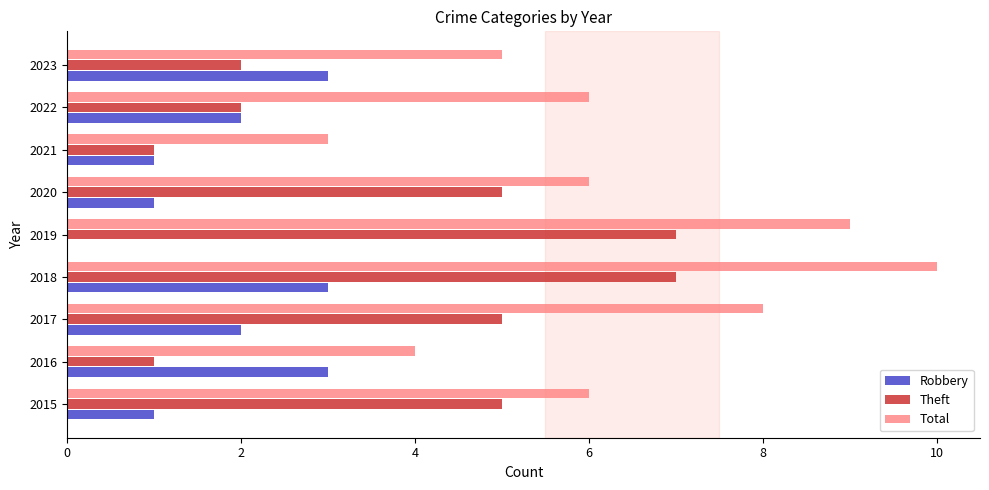

Which series changed the most between 2018 and 2022?

Theft